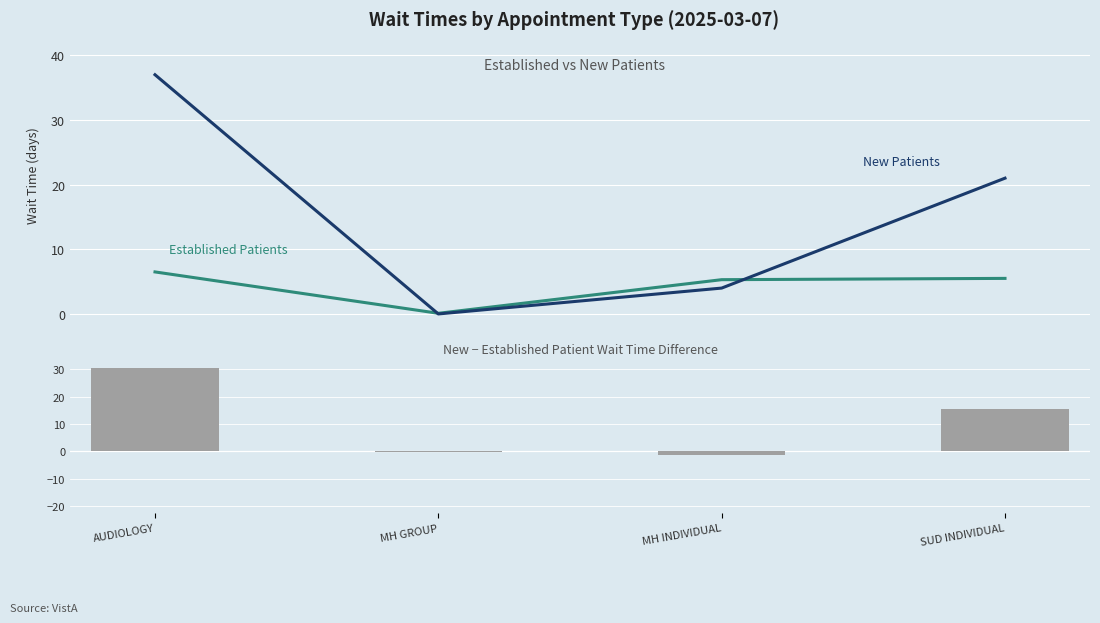

List the labels in order of New Patients value, largest first.

AUDIOLOGY, SUD INDIVIDUAL, MH INDIVIDUAL, MH GROUP